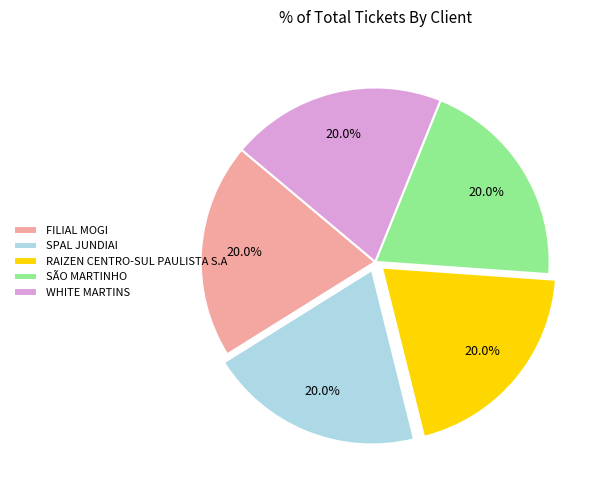

Does any single category account for the majority?

No